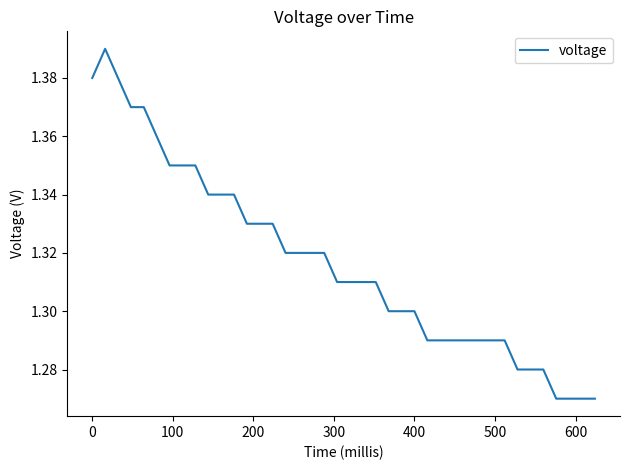

Does the chart have visible grid lines?

No